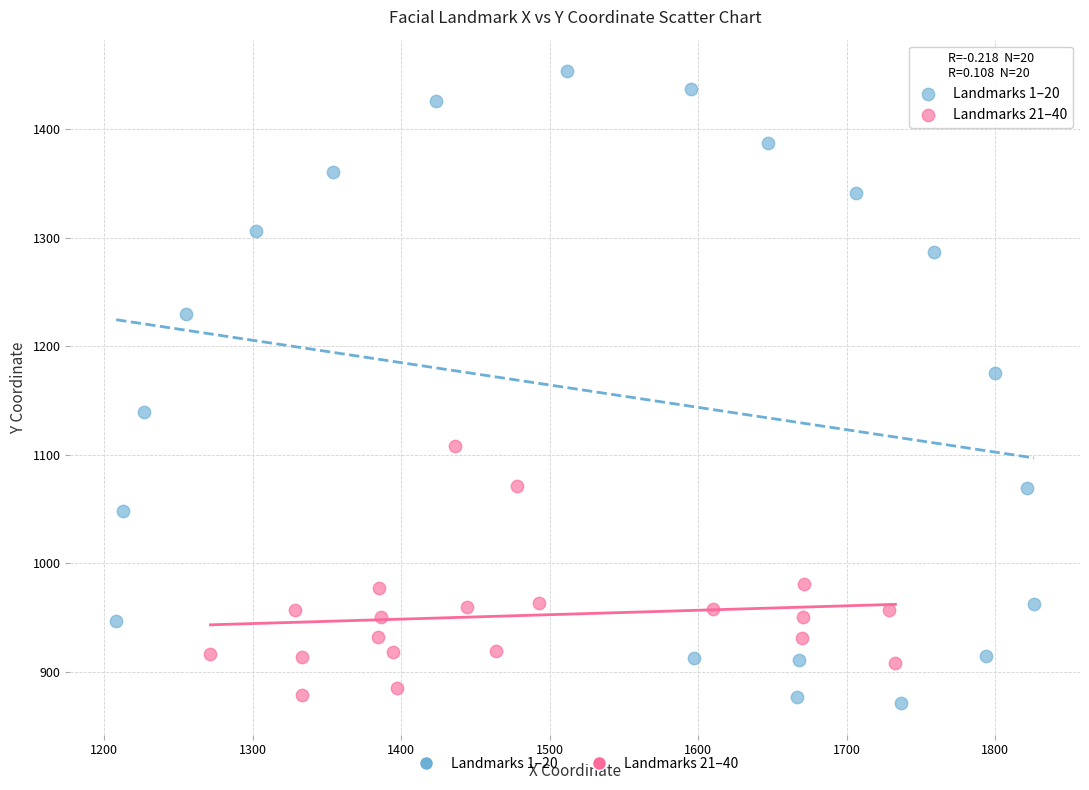

What are all the series names shown in the legend?

Landmarks 1–20, Landmarks 21–40